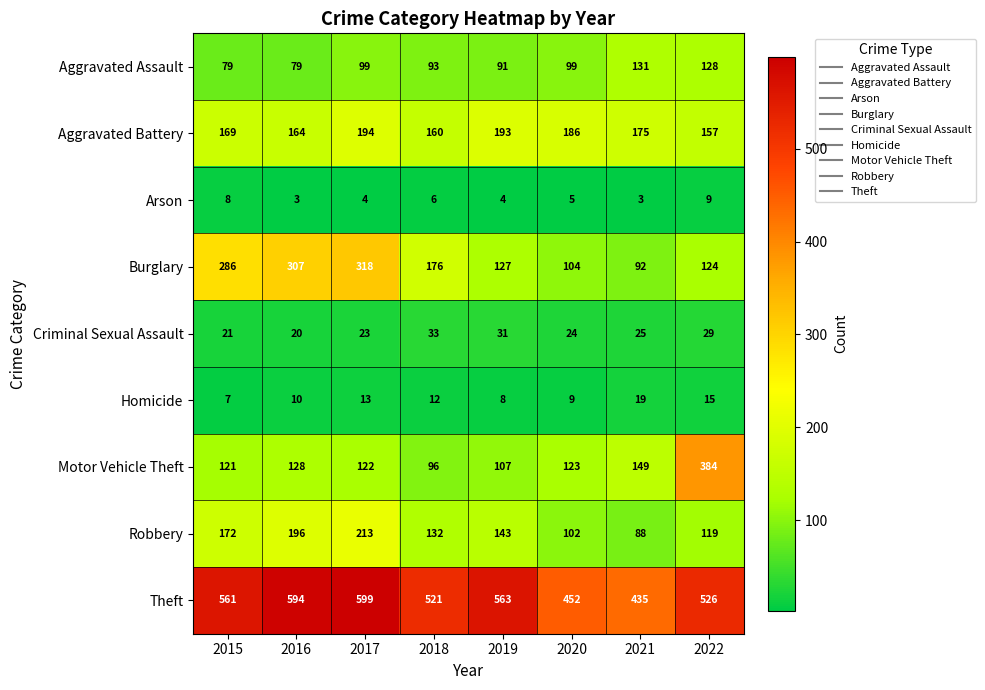

What is the greatest value displayed?

599